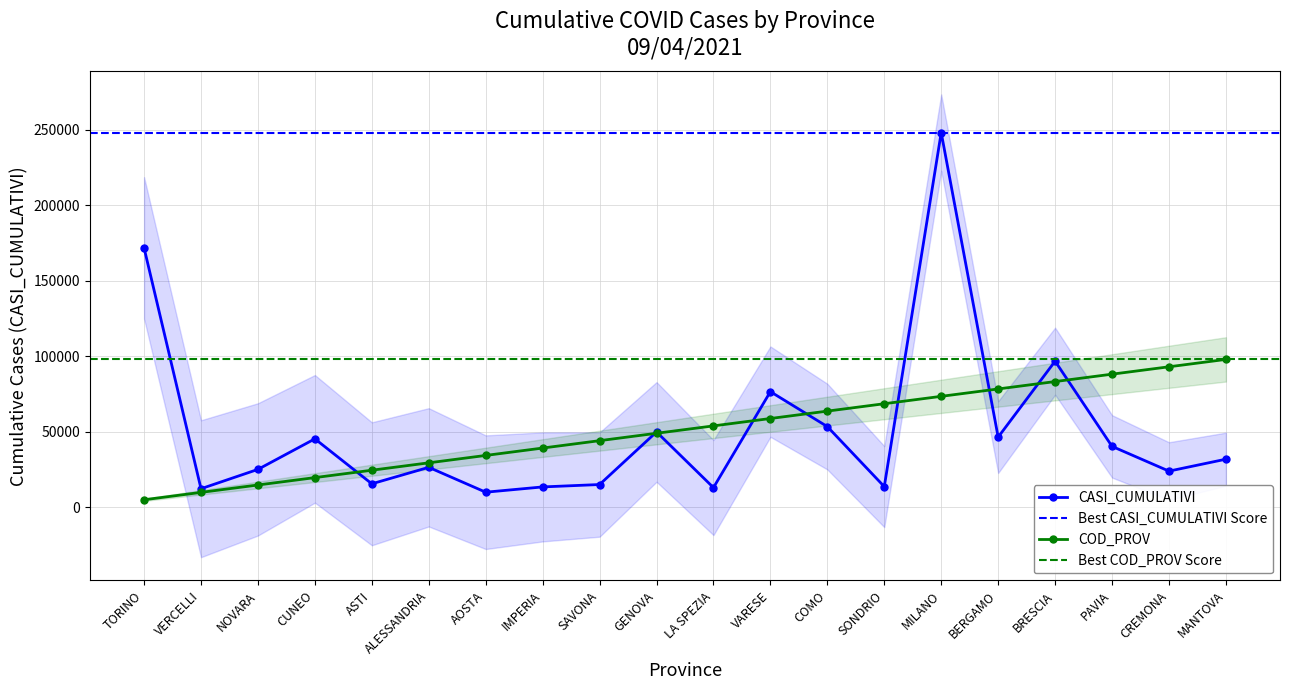

What is the difference between the maximum and minimum values in the COD_PROV series?

92964.5